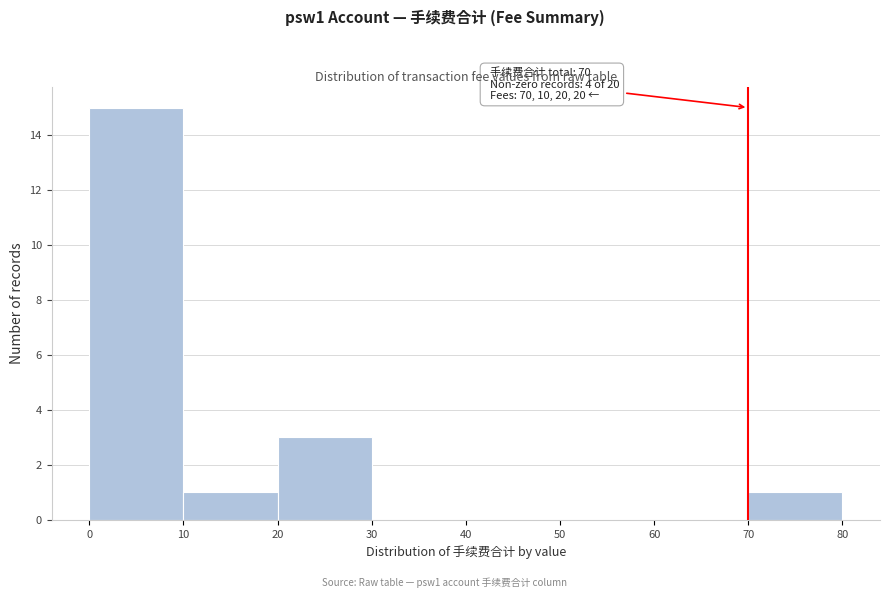

Over which range of the x-axis is the bar tallest?

0 to 10